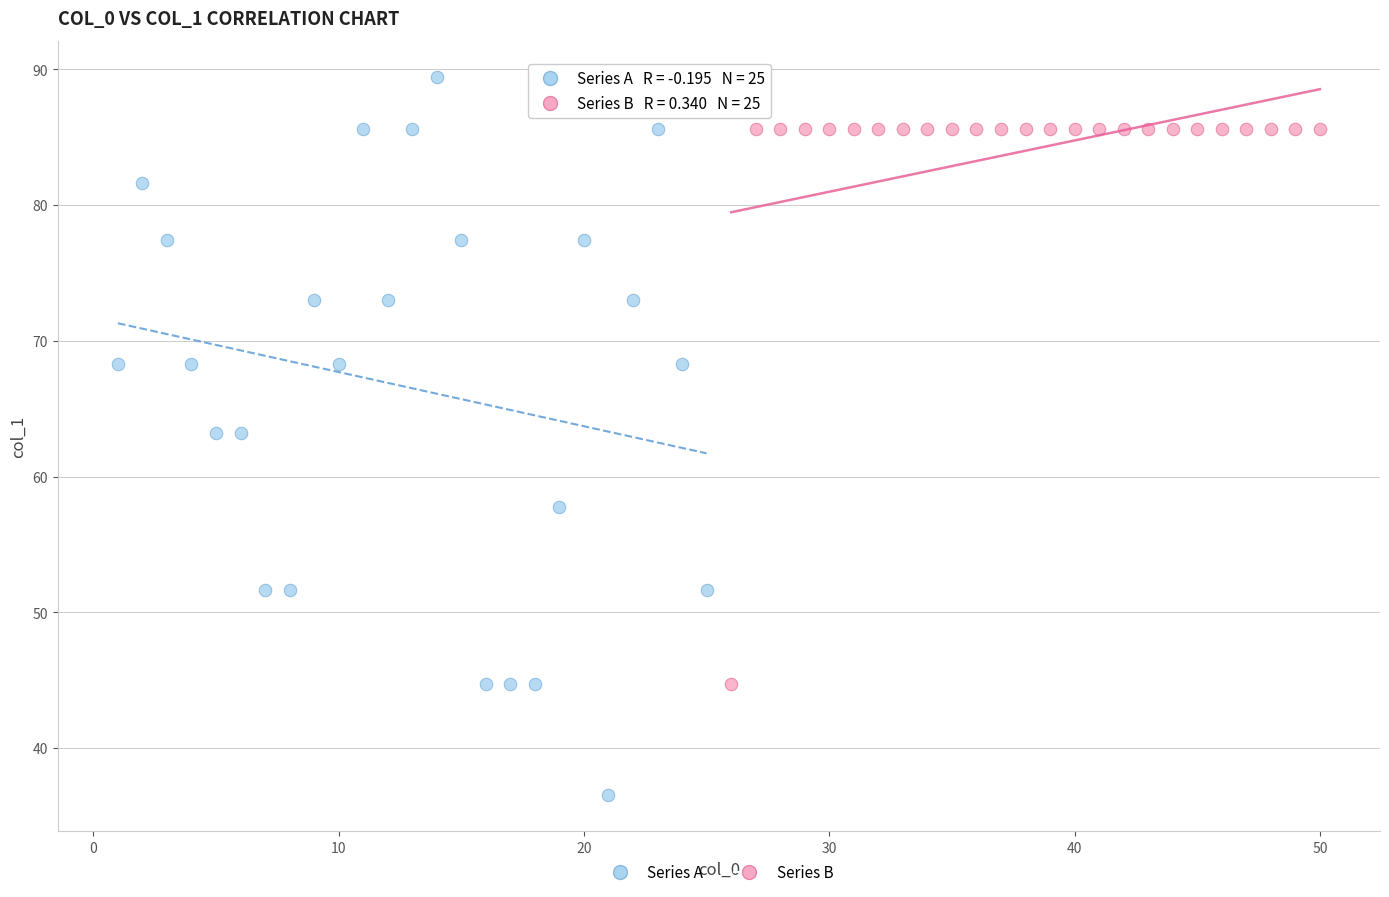

Which series reaches the maximum Y coordinate?

Series A